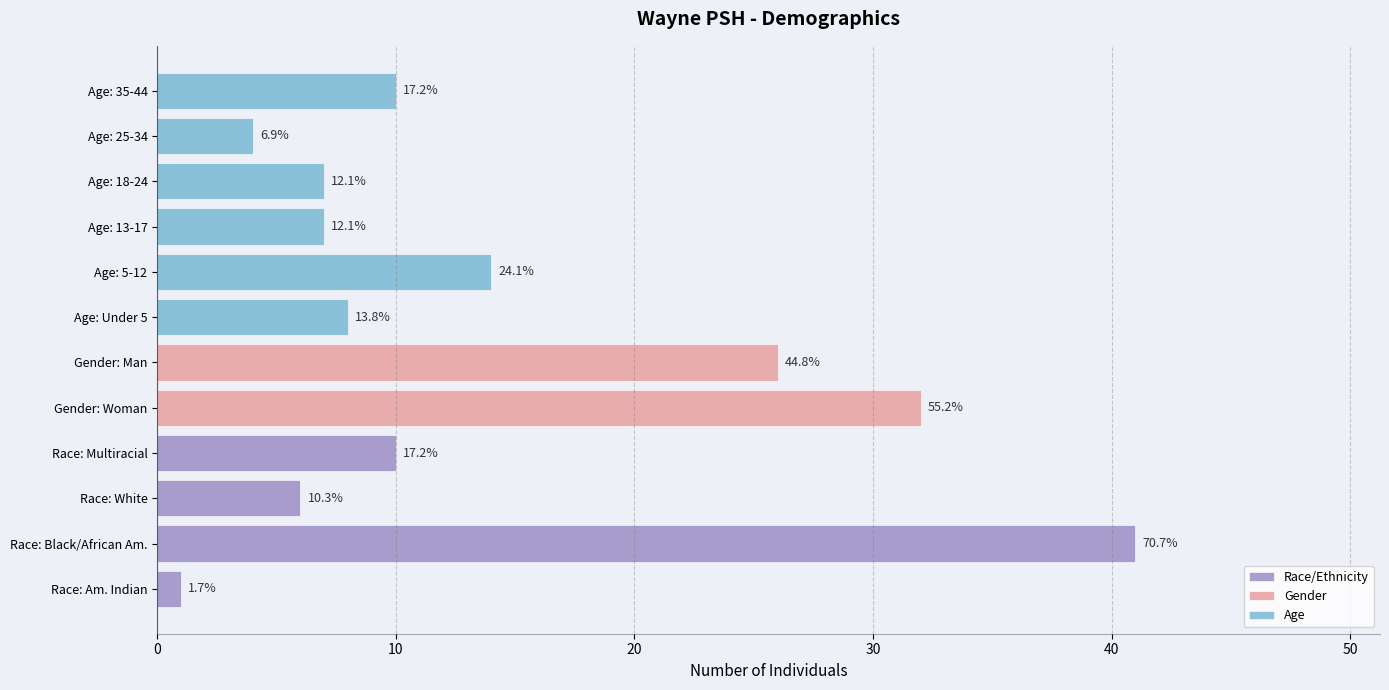

True or false: Age has a value of 7 at 5.

False